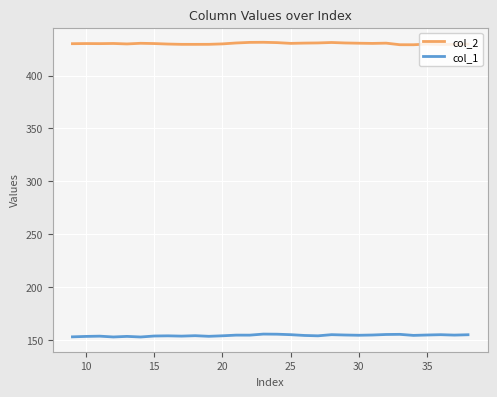

True or false: col_2 and col_1 intersect in this chart.

False